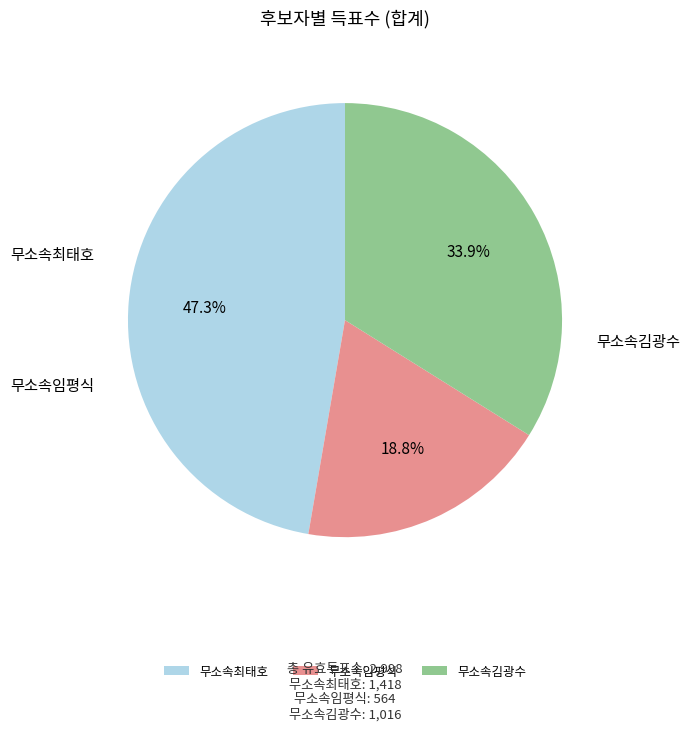

Which category has the smallest portion of the pie?

무소속임평식